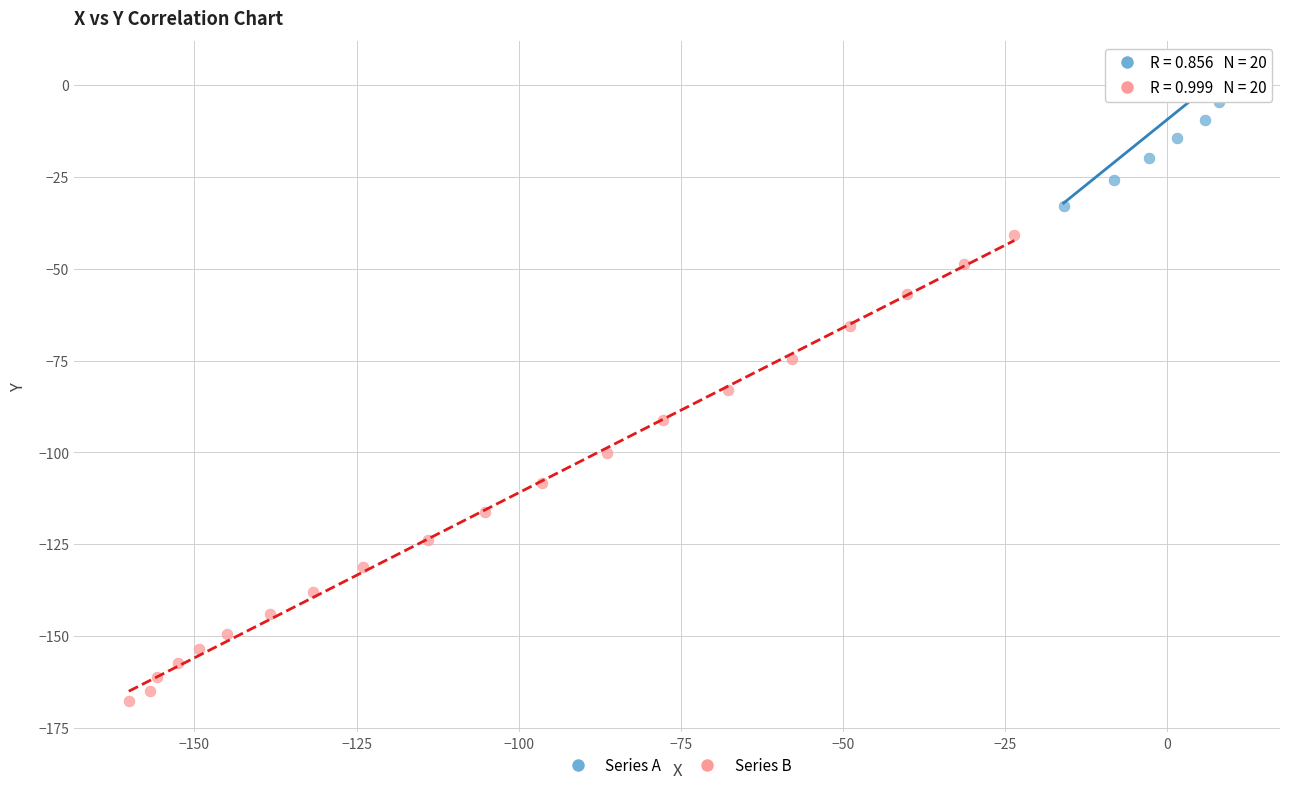

Which series has the largest Y range (max minus min)?

Series B